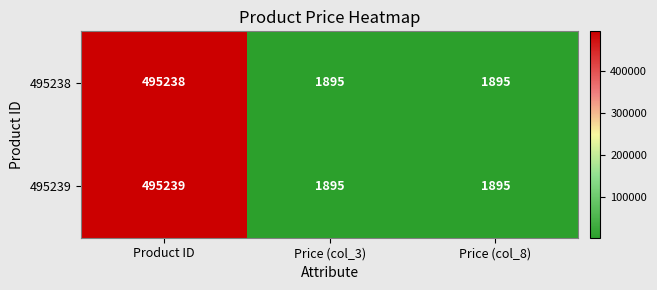

Reading left to right, list all the values displayed in this chart.

495238: Product ID=495238	Price (col_3)=1895	Price (col_8)=1895
495239: Product ID=495239	Price (col_3)=1895	Price (col_8)=1895